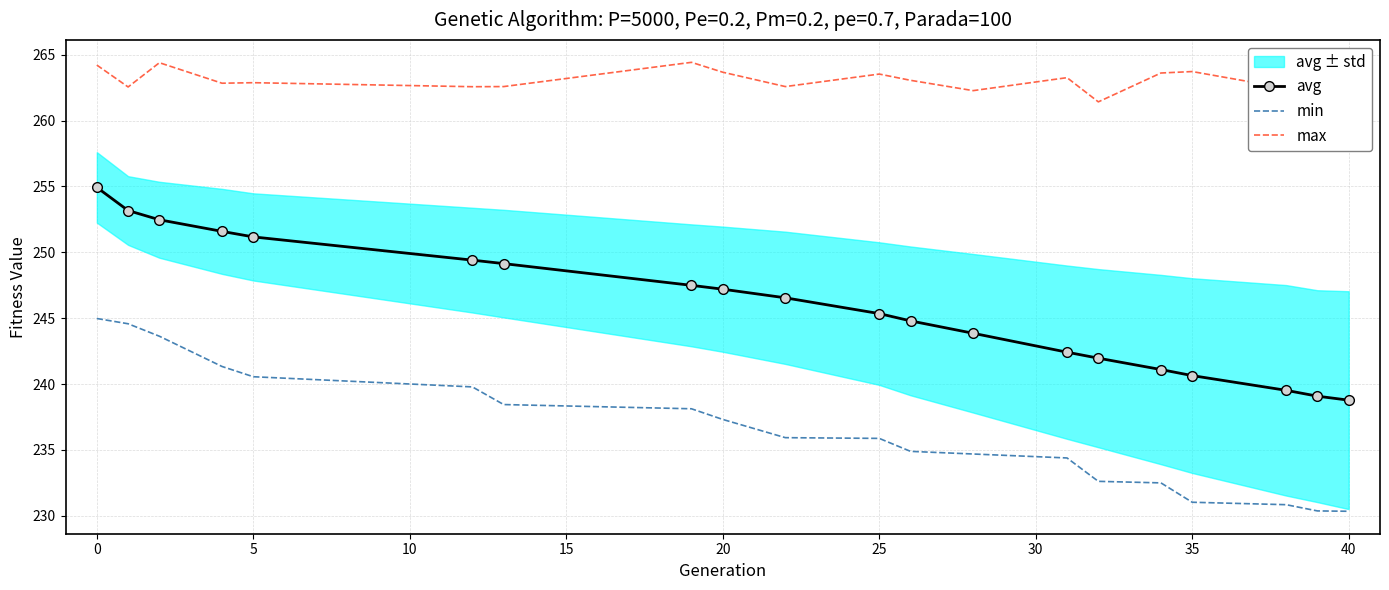

Which series has the widest spread of values?

avg